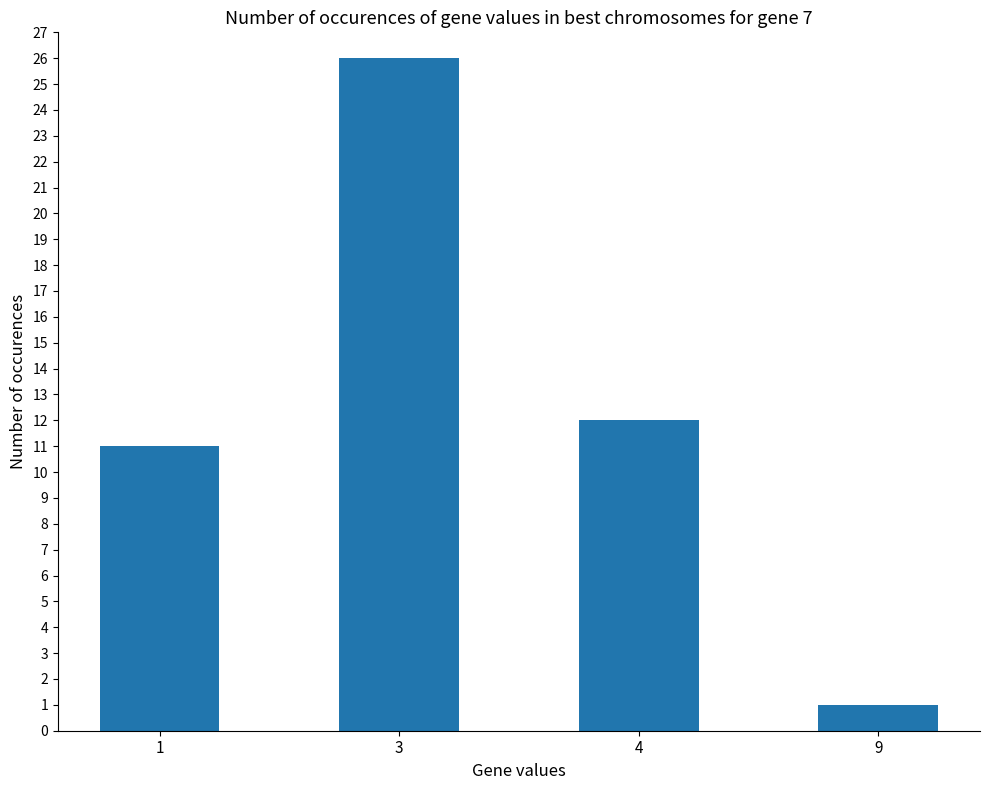

At which label does the data first exceed 12?

3